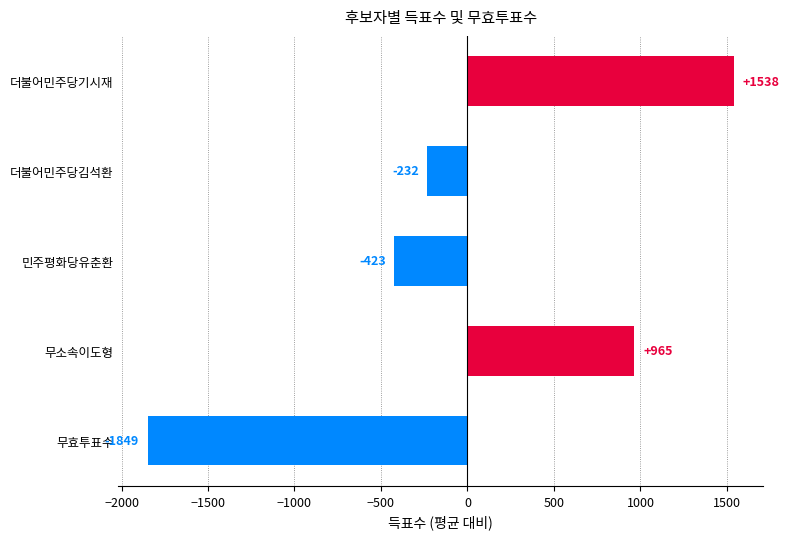

Between 무효투표수 and 더불어민주당기시재, which is larger?

더불어민주당기시재